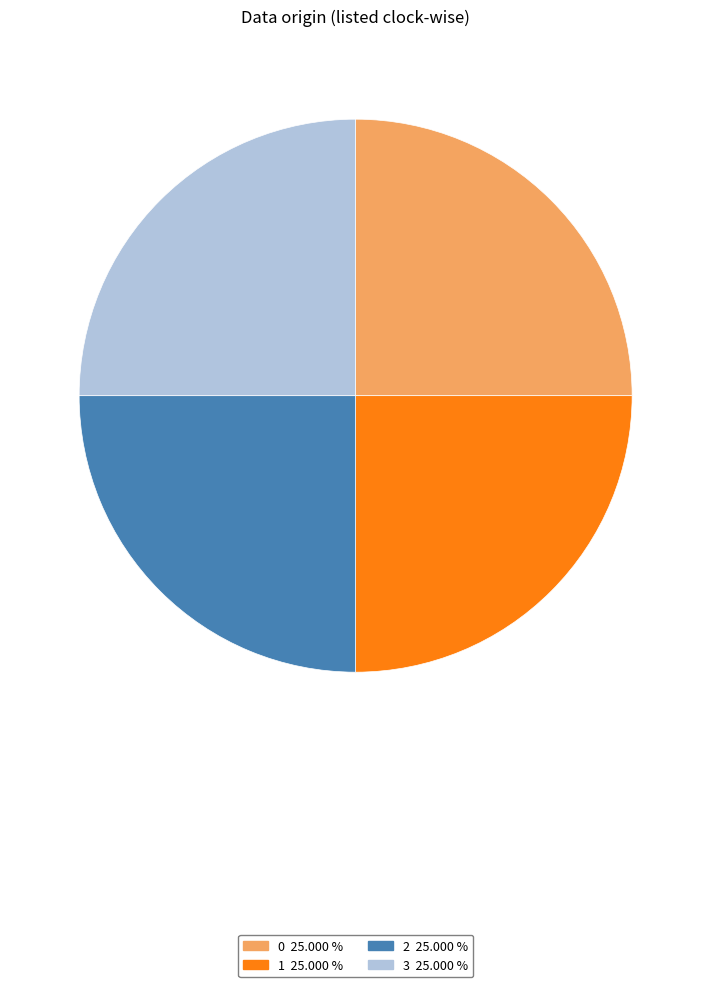

Approximately how many times larger is the value at 3 25.000 % compared to 2 25.000 %?

1.0